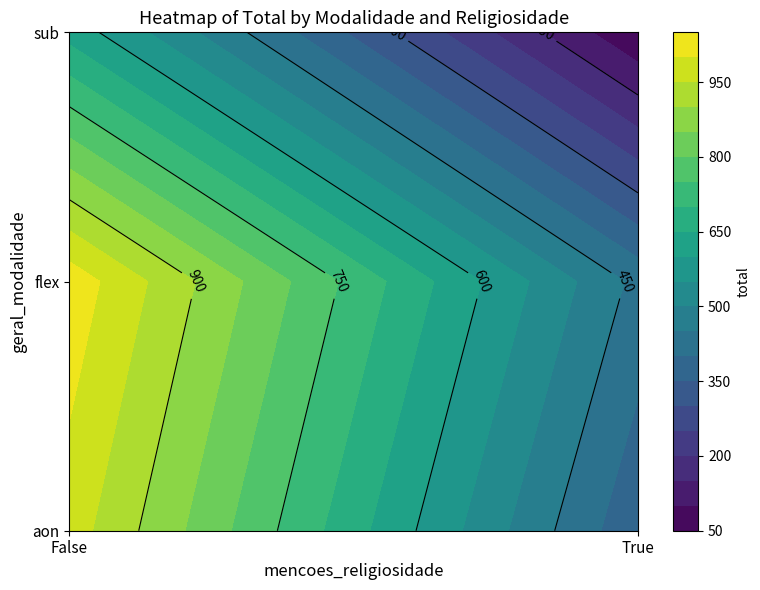

What is the spread (max minus min) of values at False?

402